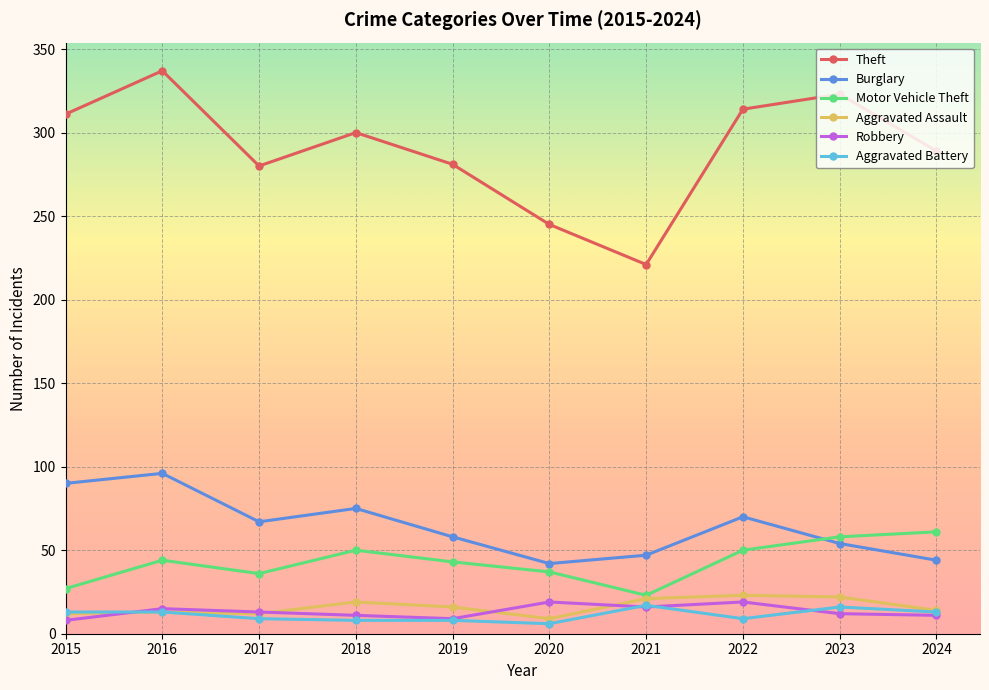

Which label corresponds to the largest value in the chart?

2016